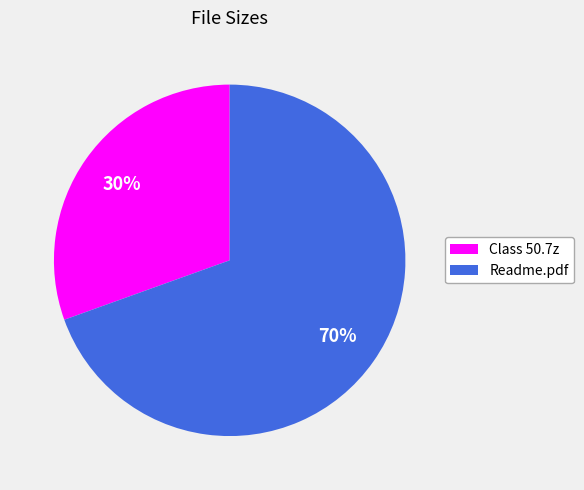

Between Readme.pdf and Class 50.7z, which is larger?

Readme.pdf